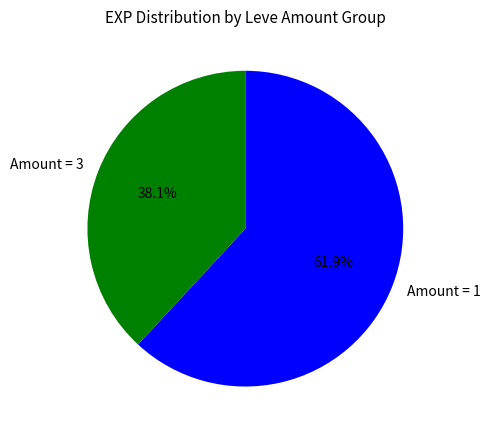

What percentage do Amount = 1 and Amount = 3 together represent?

100.0%